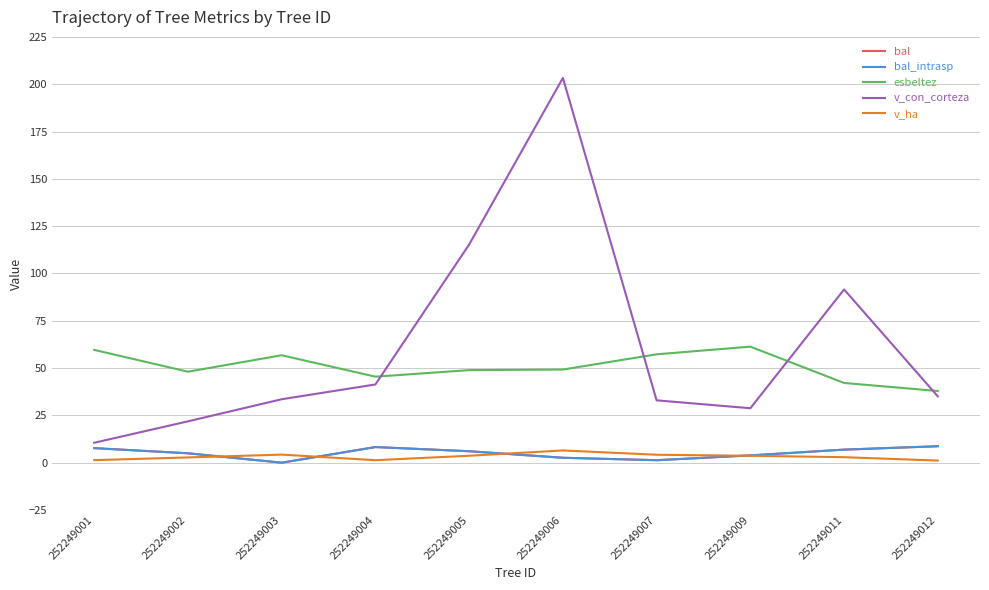

Does the chart display data point markers on the line(s)?

No